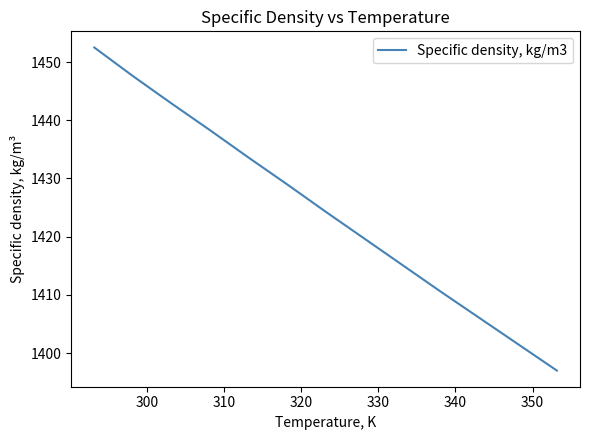

What is the maximum value shown in the chart?

1452.5